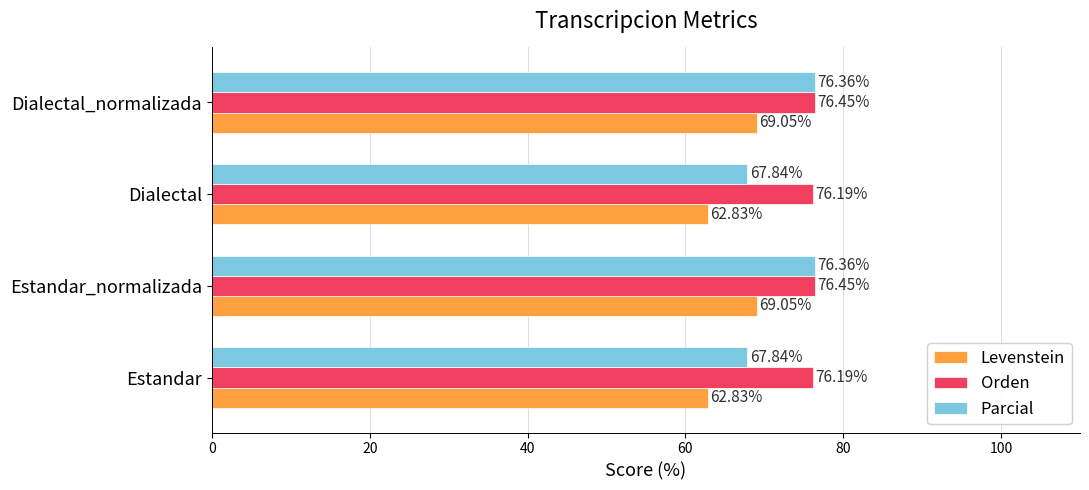

What are all the series names shown in the legend?

Levenstein, Orden, Parcial